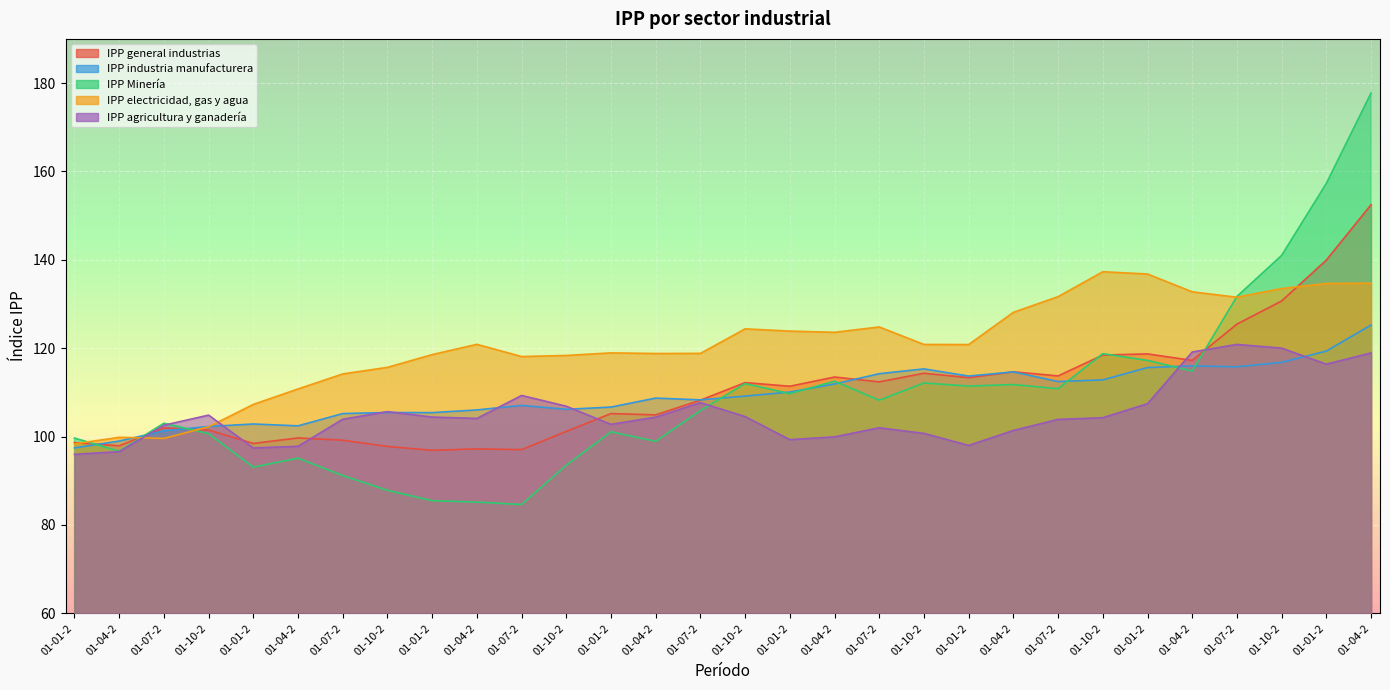

Rank the series at 01-01-2 from highest to lowest value.

IPP Minería, IPP general industrias, IPP electricidad, gas y agua, IPP industria manufacturera, IPP agricultura y ganadería